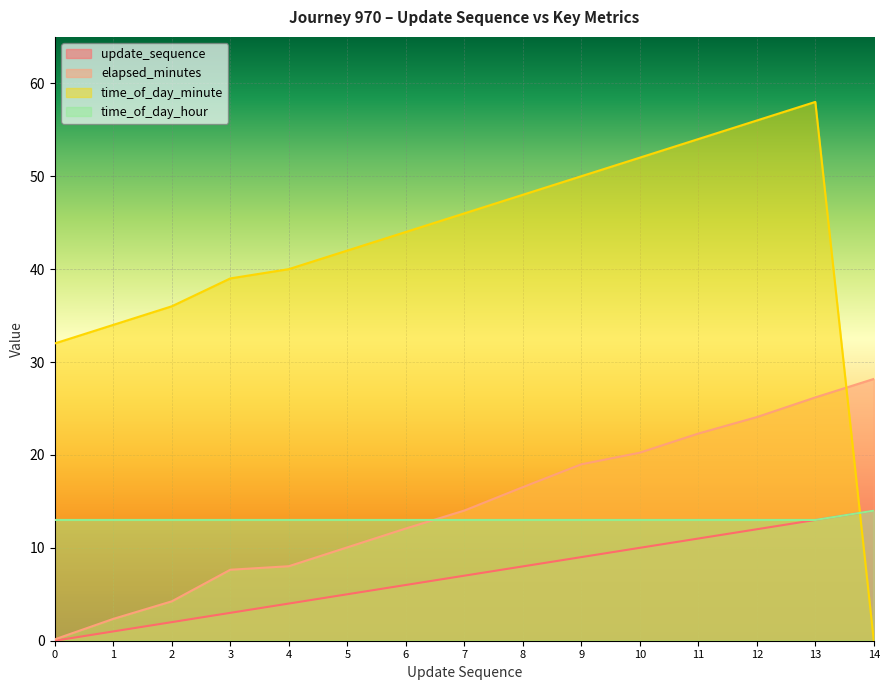

At 0, list the series in order from largest to smallest.

time_of_day_minute, time_of_day_hour, elapsed_minutes, update_sequence